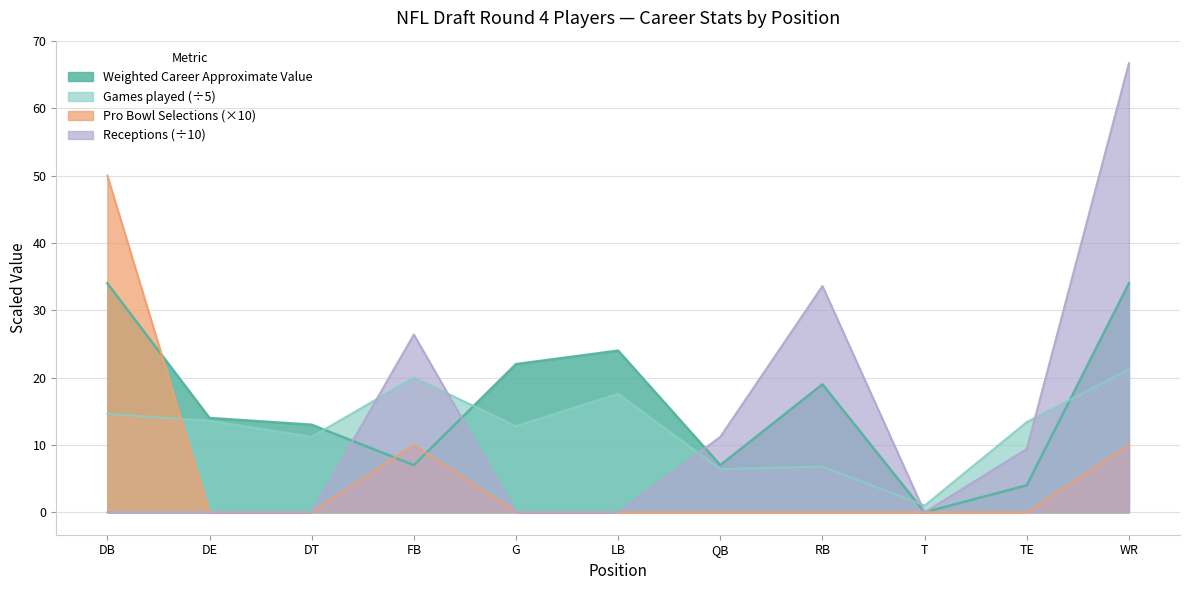

What is the average value of the Games played series?

12.6